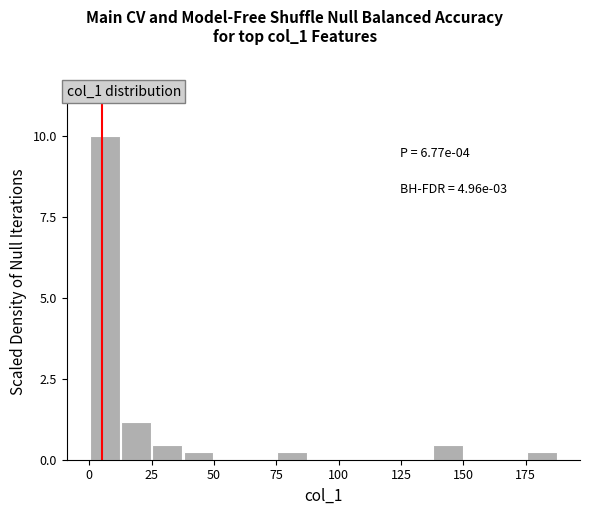

Read against the x-axis, roughly where is the centre of the tallest bar?

5